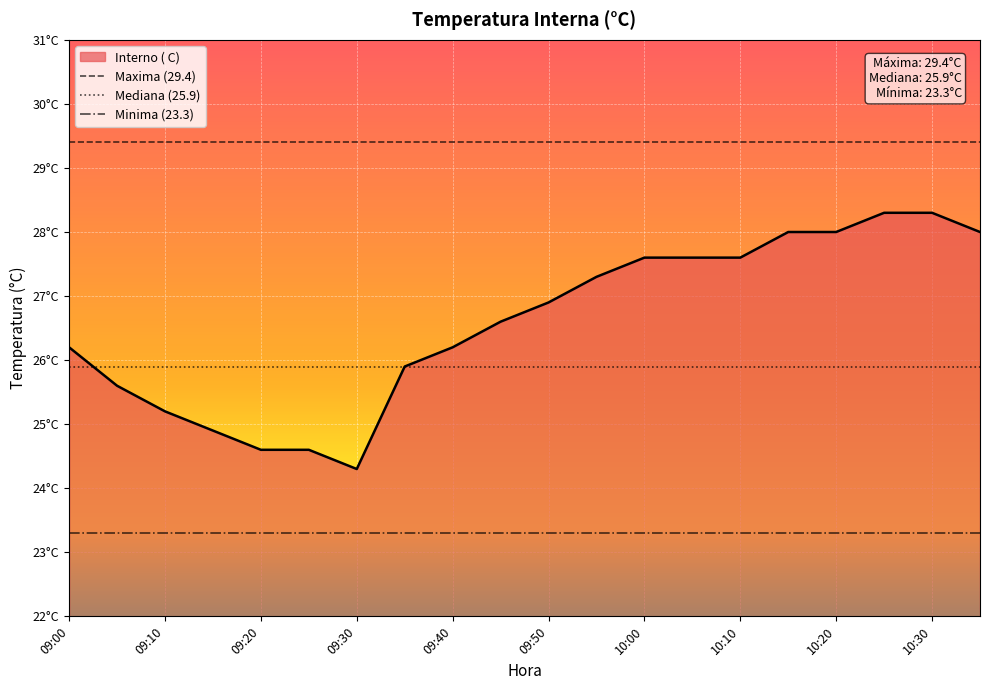

Reading left to right, transcribe all the data shown in this chart.

26.2	25.6	25.2	24.9	24.6	24.6	24.3	25.9	26.2	26.6	26.9	27.3	27.6	27.6	27.6	28.0	28.0	28.3	28.3	28.0